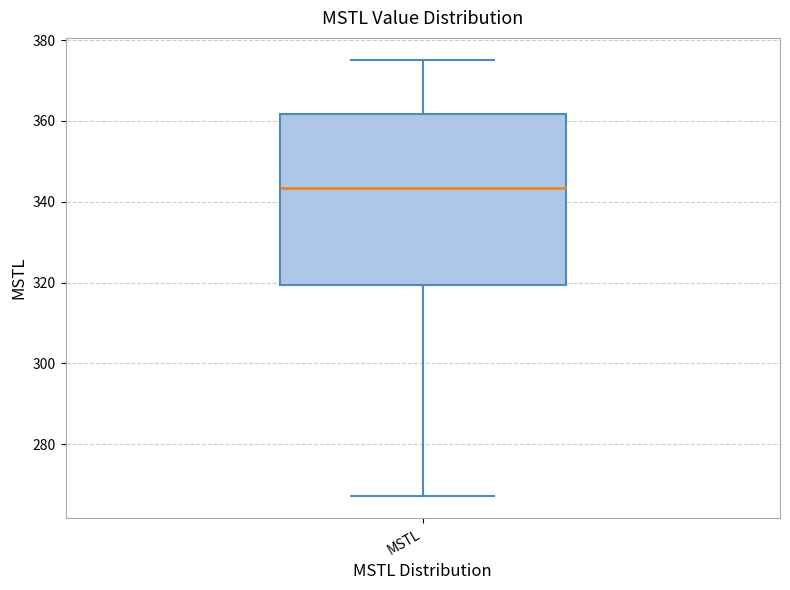

Transcribe this box plot: give where the median line is, the range the box spans, and where the two whiskers end, as read against the y-axis. The values are not printed on the chart, so give them approximately, as read against the axis.

median 344, box 320 to 362, whiskers 268 to 376